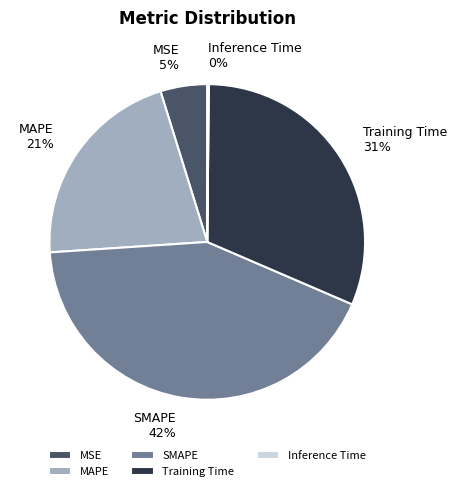

To the nearest percent, what is the combined percentage of SMAPE and Training Time?

74%